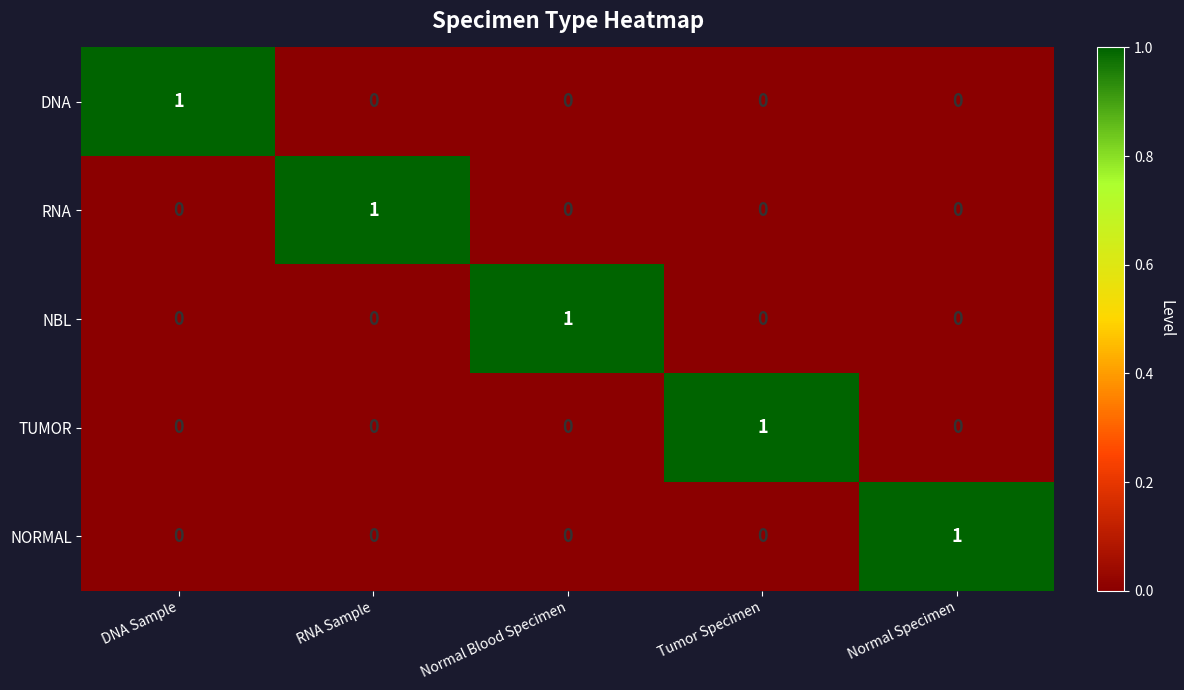

Count the NBL values in the range 0 to 1.

5